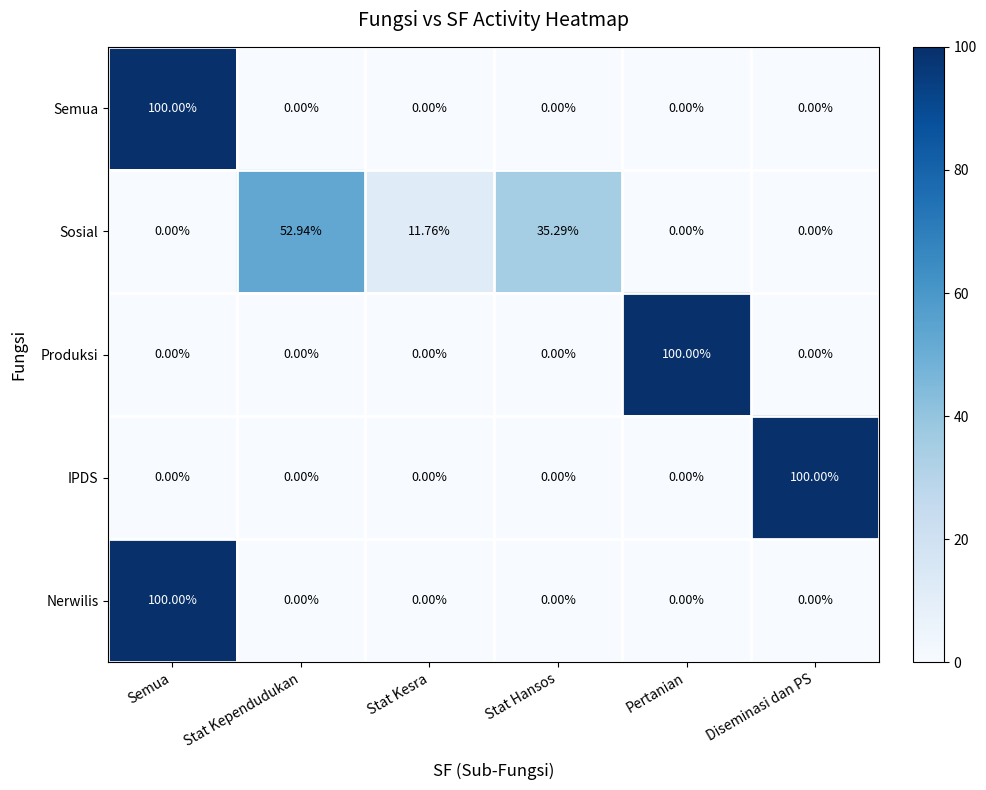

Is the value of Semua at Semua greater than the value of Sosial at Pertanian?

Yes